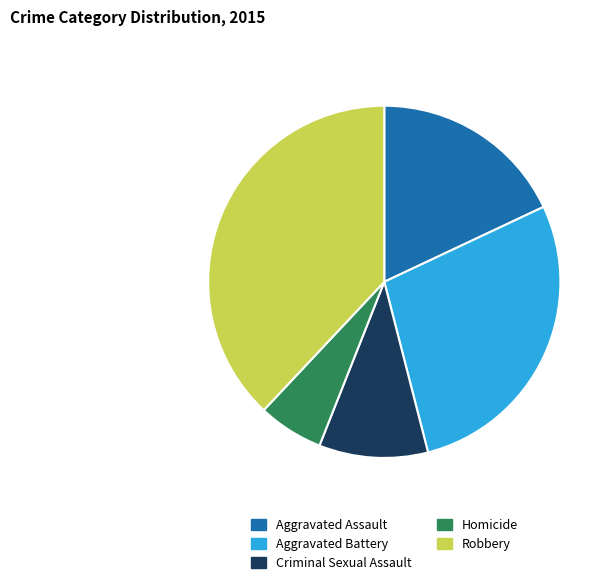

Approximately how many times larger is the value at Homicide compared to Aggravated Battery?

0.2